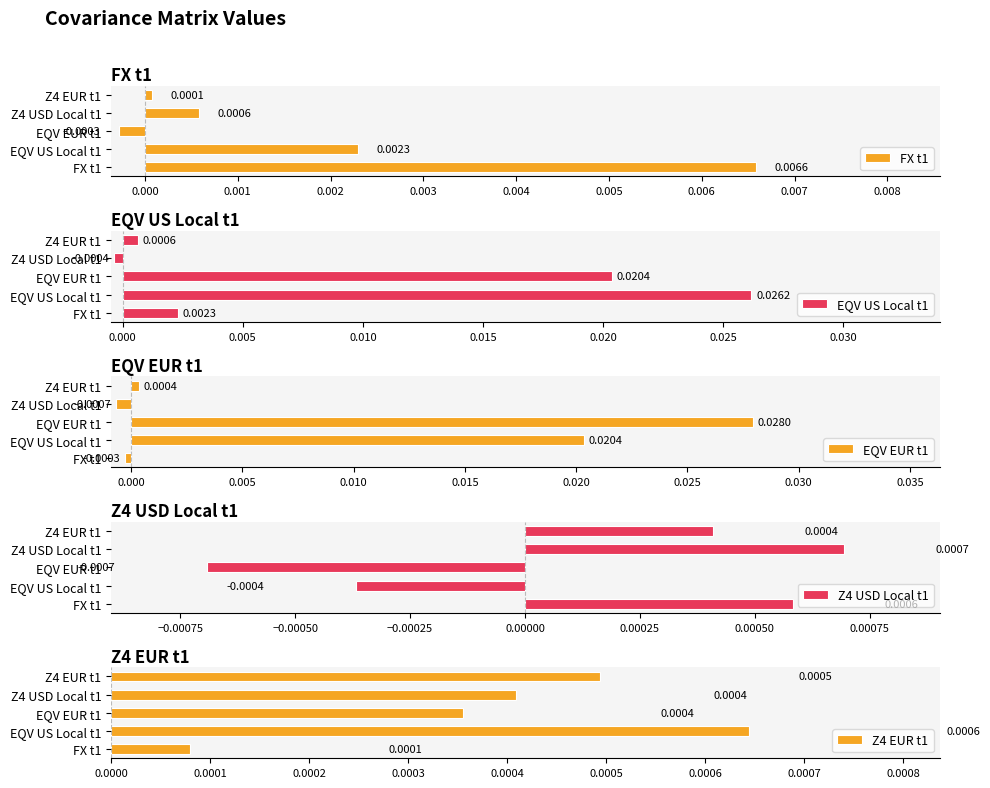

What are all the series names shown in the legend?

FX t1, EQV US Local t1, EQV EUR t1, Z4 USD Local t1, Z4 EUR t1